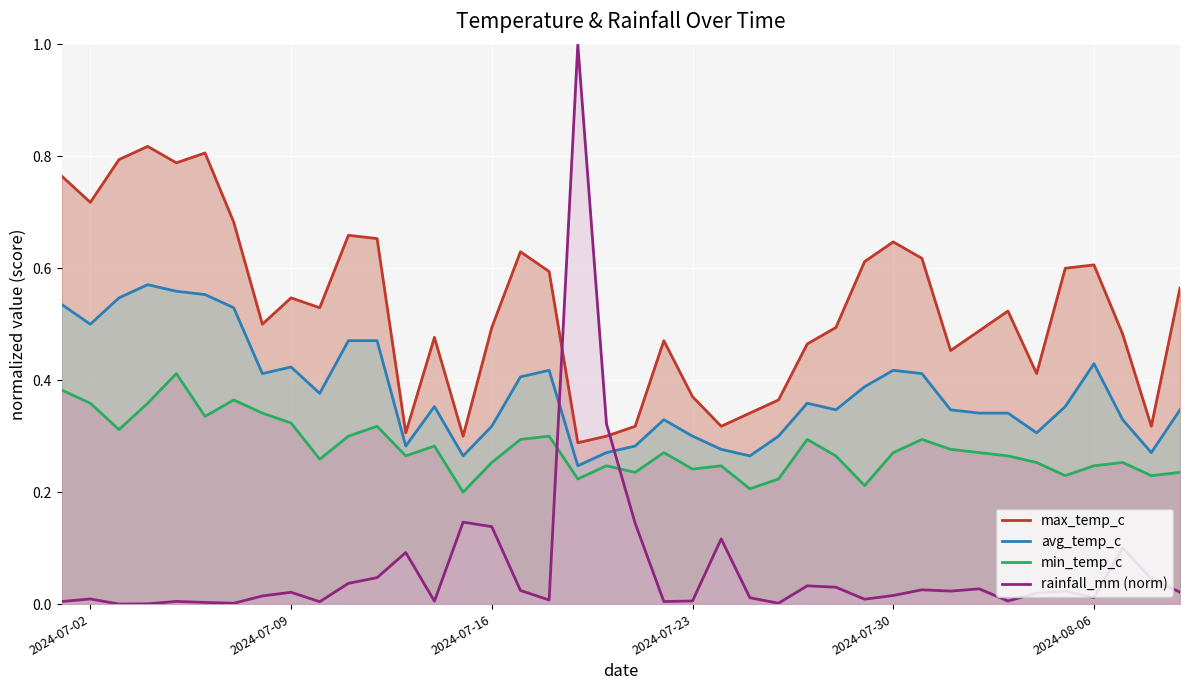

What are all the series names shown in the legend?

max_temp_c, avg_temp_c, min_temp_c, rainfall_mm (norm)